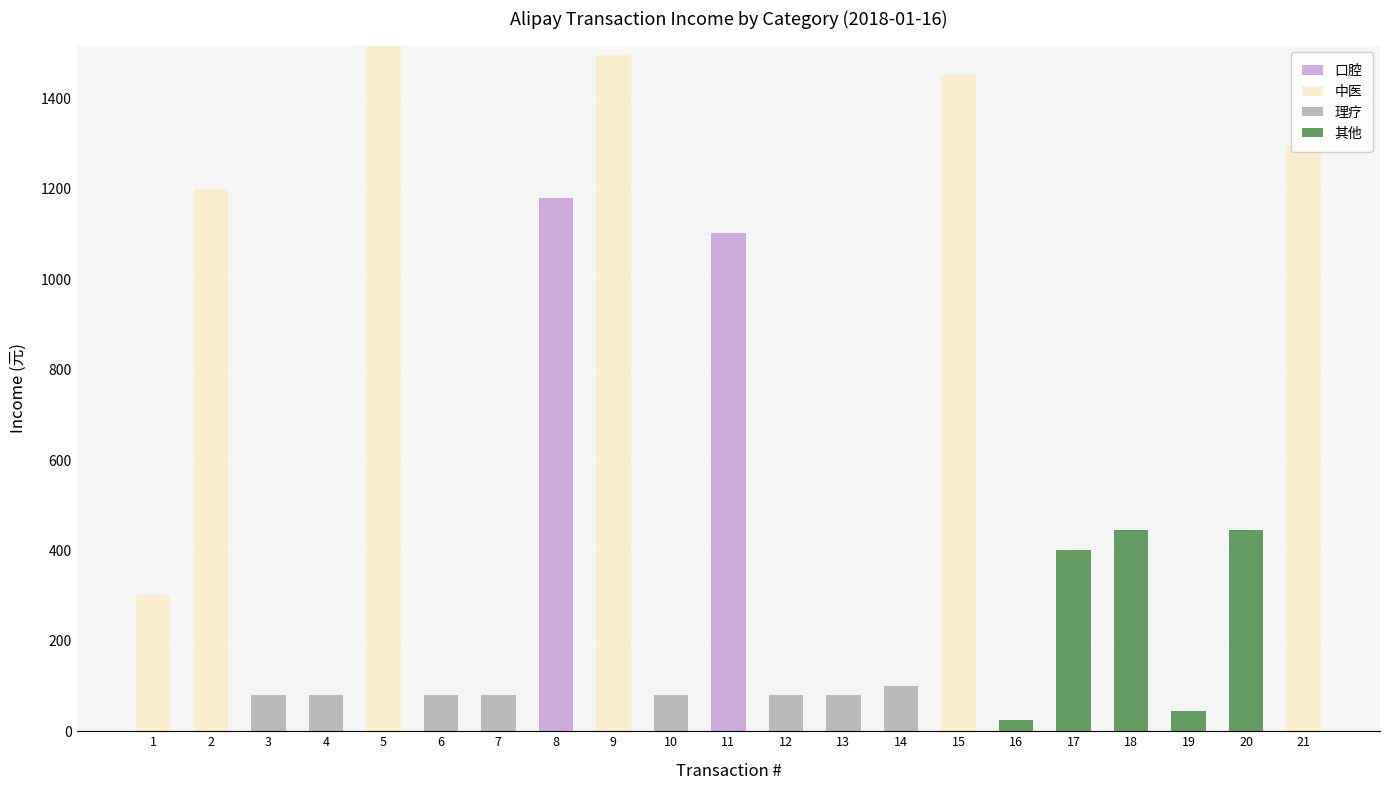

Is it true that 理疗 equals 37.2 at 19?

False